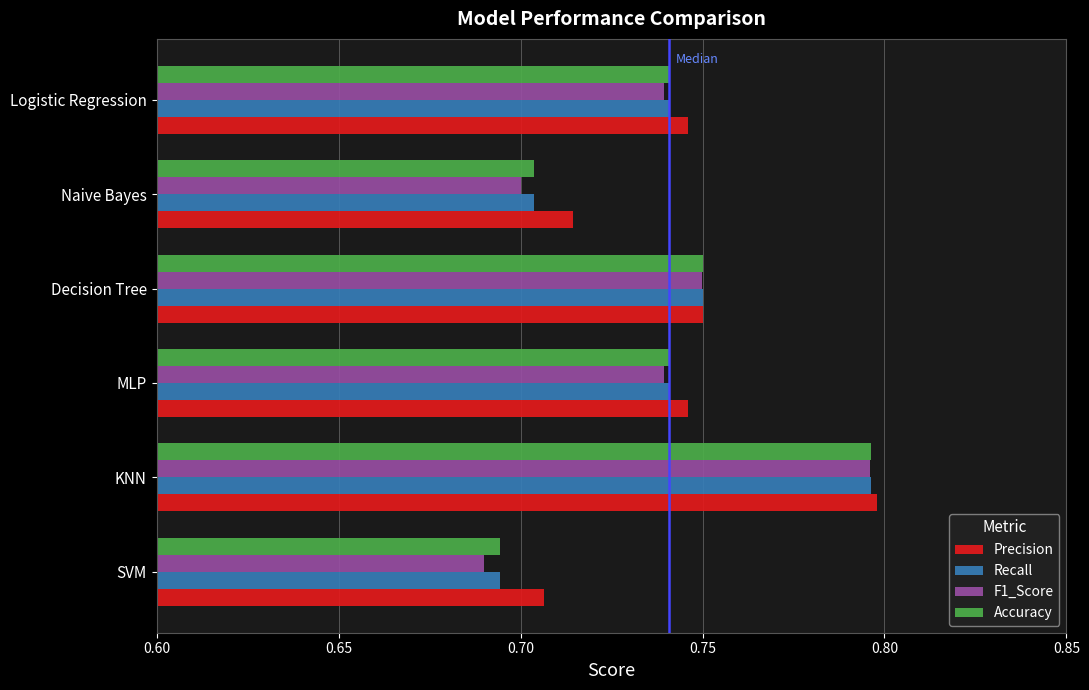

What is the difference between the maximum and minimum values in the F1_Score series?

0.1